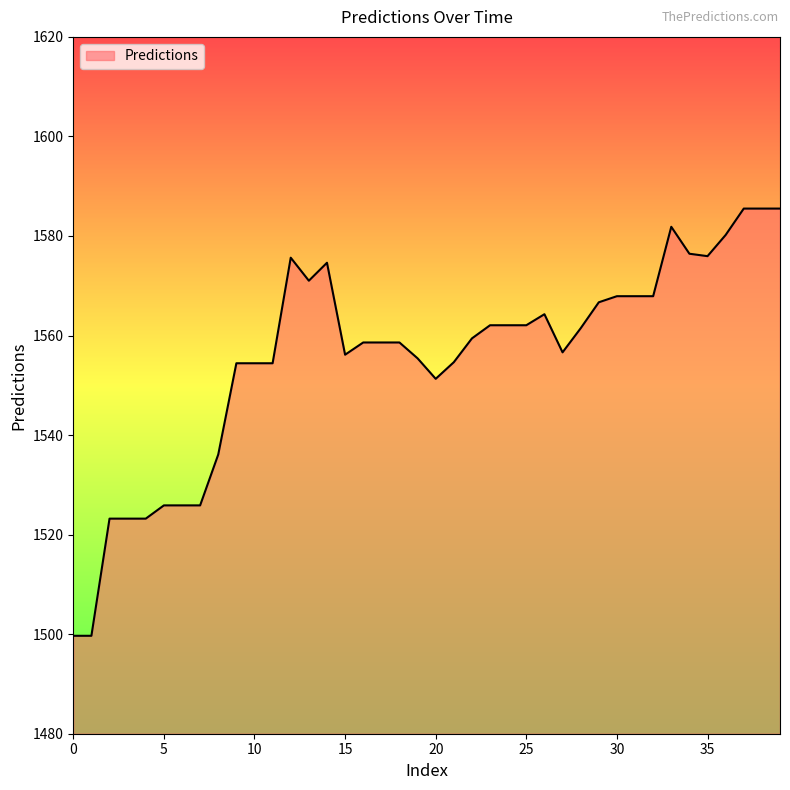

What is the difference between the maximum and minimum values?

85.8